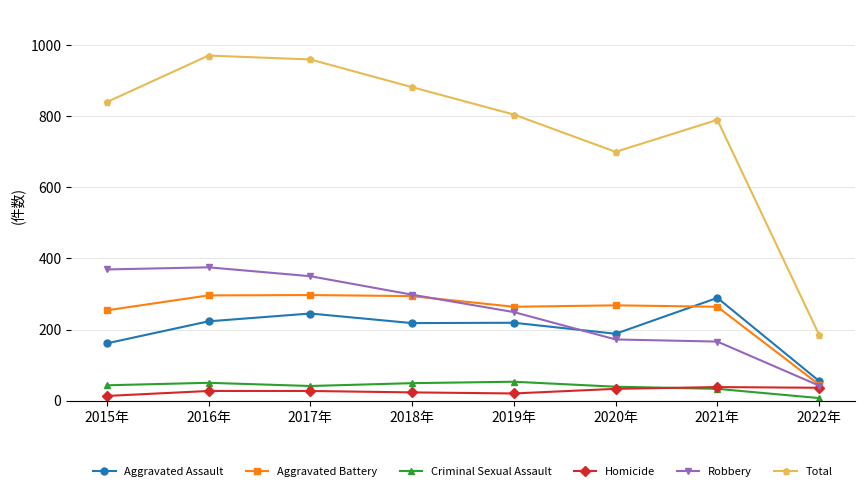

Does the chart display data point markers on the line(s)?

Yes